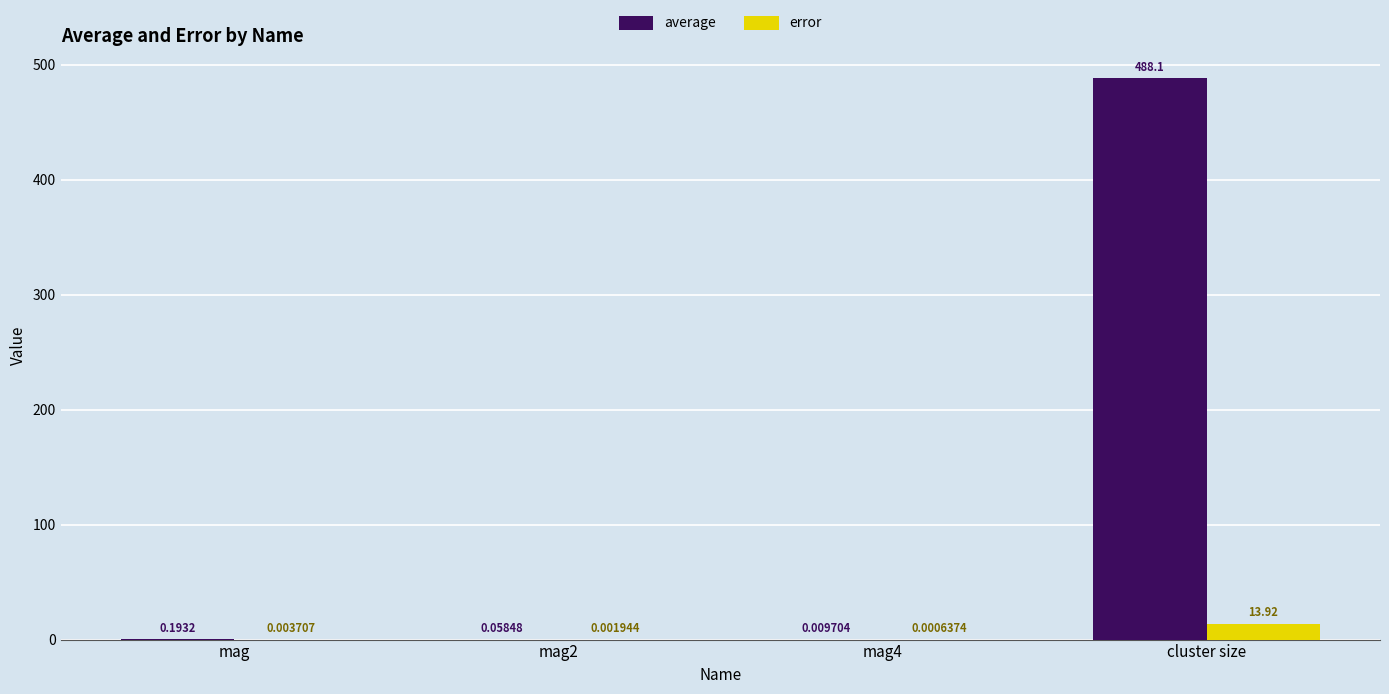

At which category is the sum across all series the highest?

cluster size